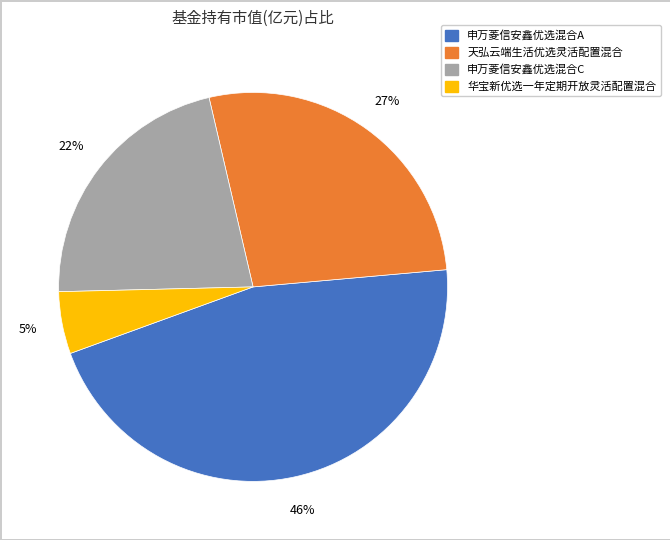

Count the number of slices in the pie.

4